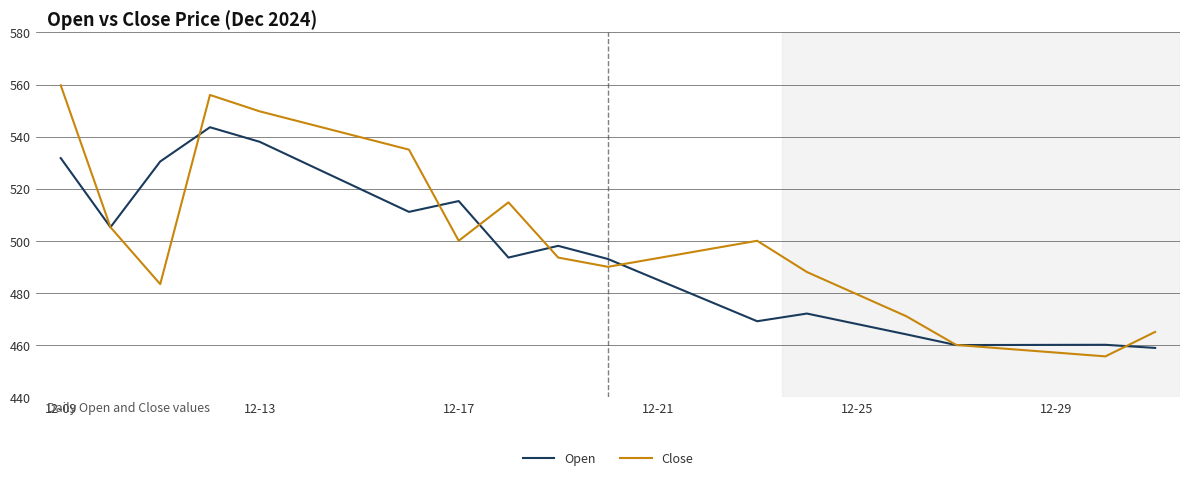

List the series in order of their overall mean, highest first.

Close, Open